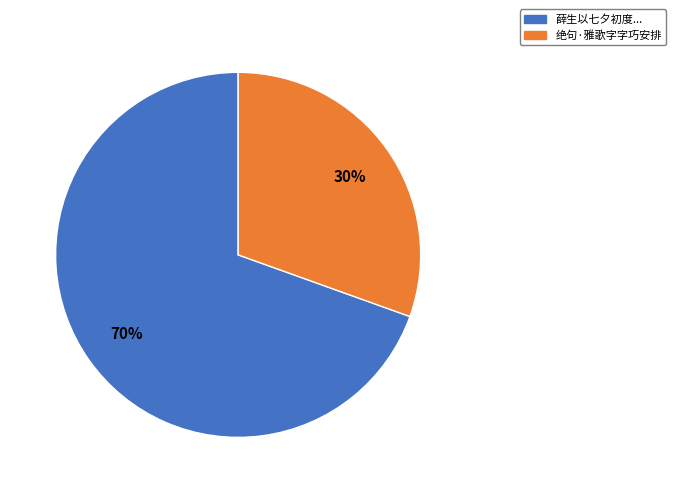

Which category has the biggest portion of the pie?

薛生以七夕初度...